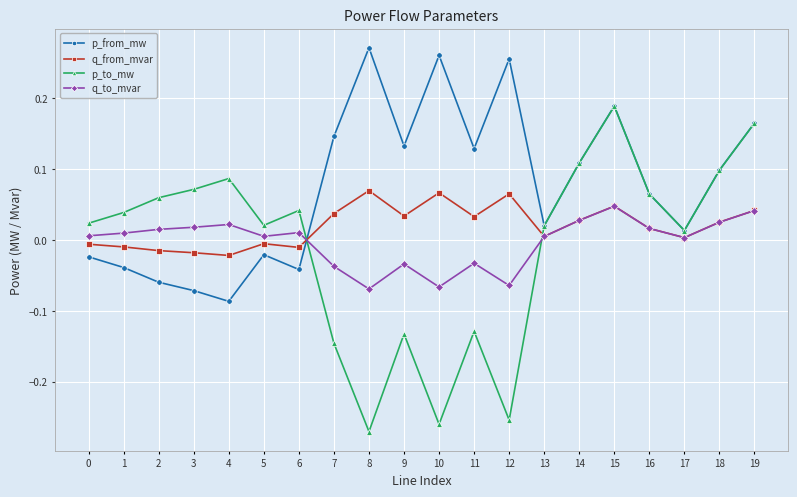

Does the chart display data point markers on the line(s)?

Yes